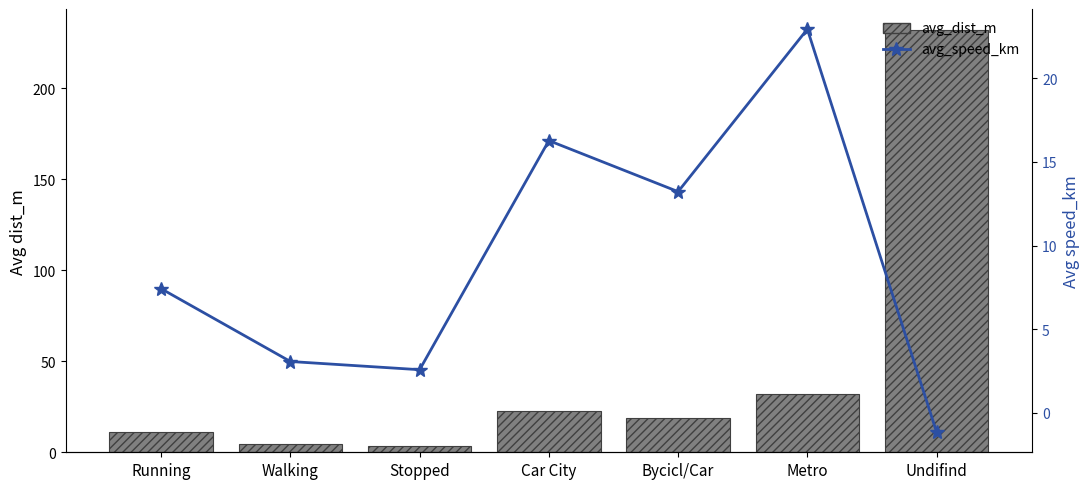

Does the chart contain any negative values?

Yes